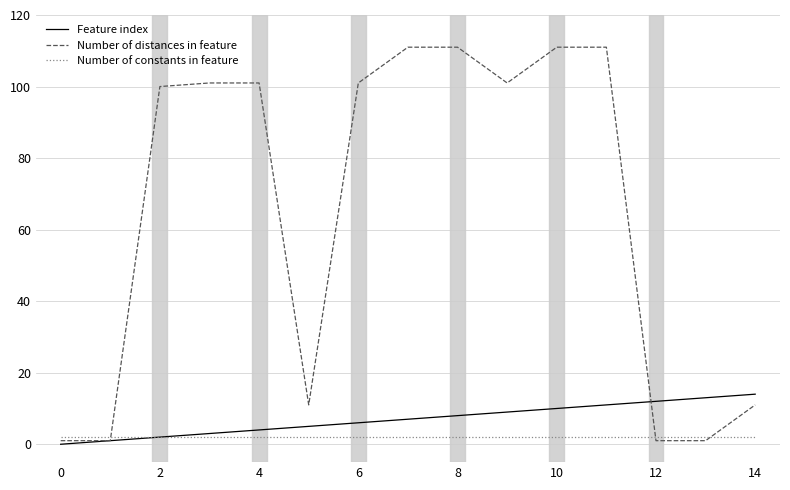

What is the maximum value for Feature index?

14